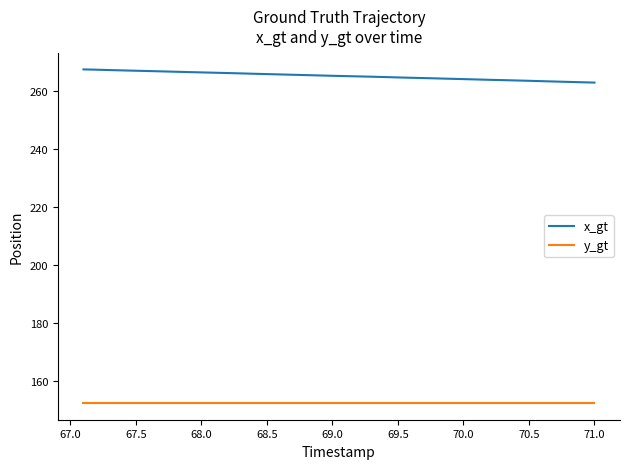

What is the highest value of the y_gt series?

152.5